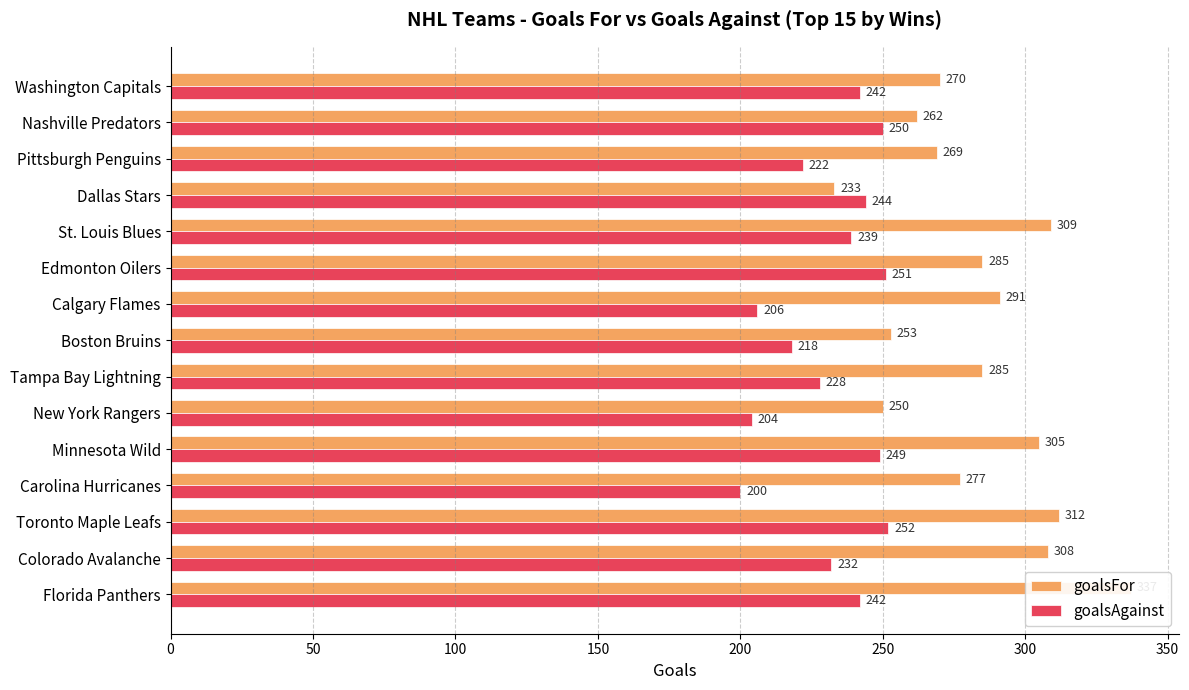

What is the difference between the maximum and second lowest values in the goalsFor series?

87